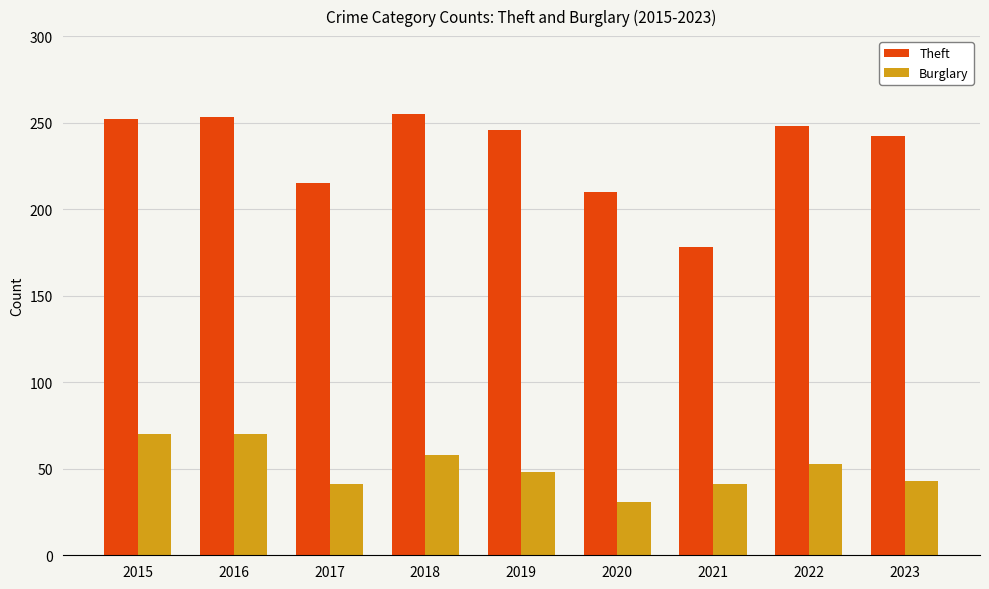

Which series has the largest total across all categories?

Theft